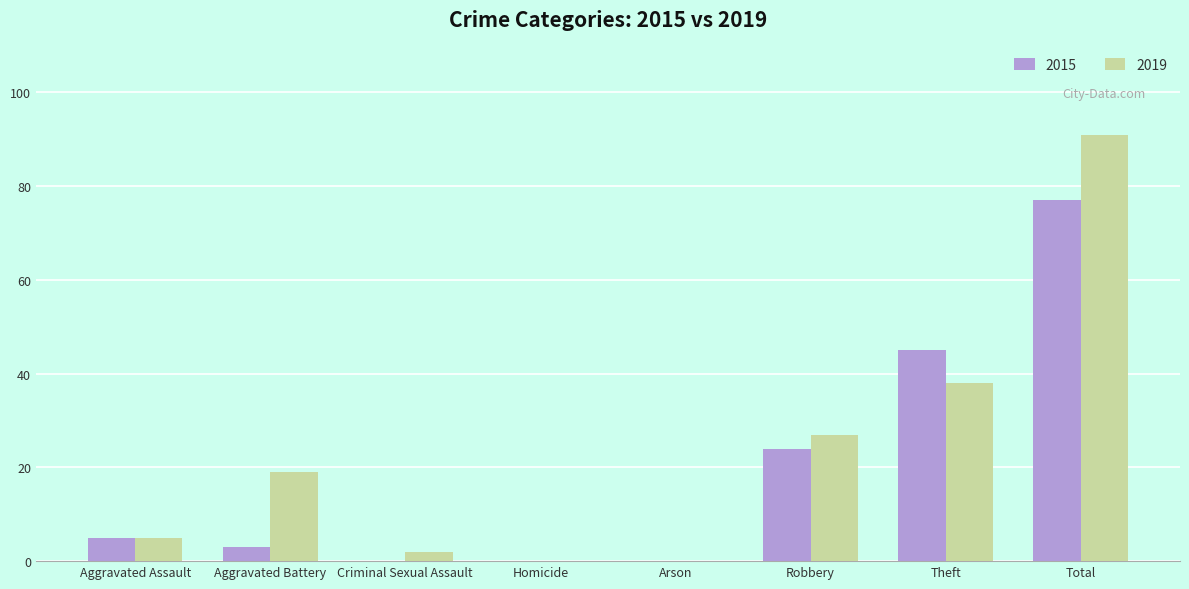

Which category has the highest value across all series?

Total